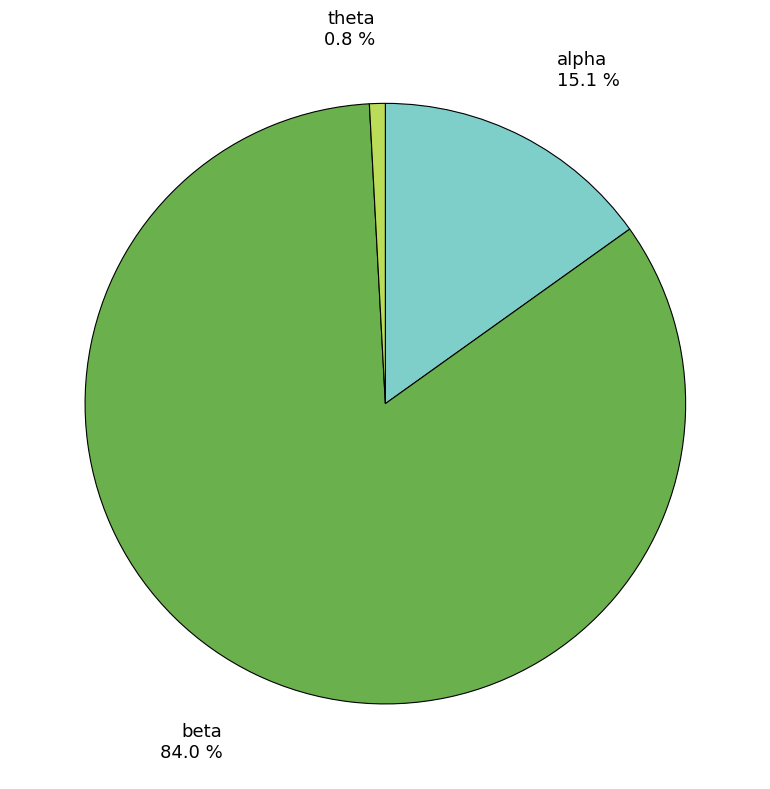

To the nearest percent, what is the combined percentage of alpha and theta?

16%